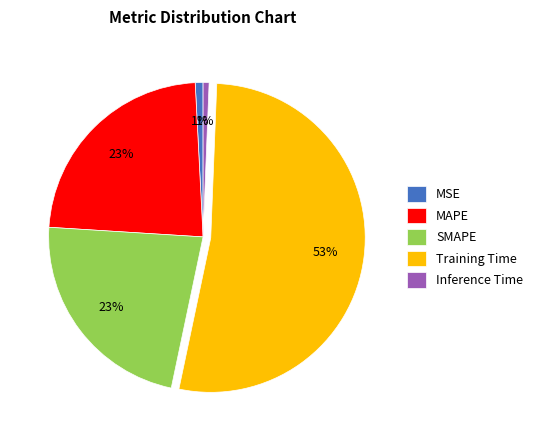

Is it true that SMAPE is 23% of the pie?

True